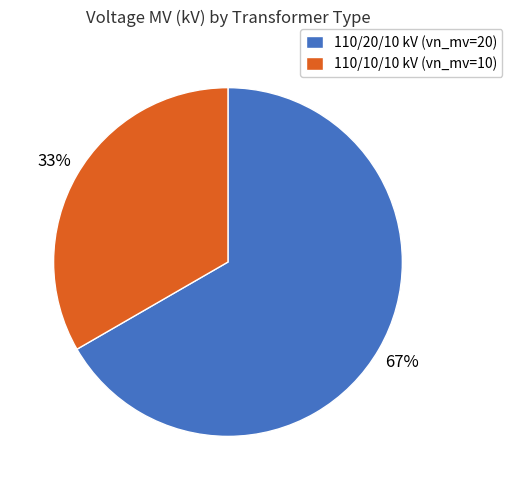

Is it true that 110/10/10 kV (vn_mv=10) is 33% of the pie?

True